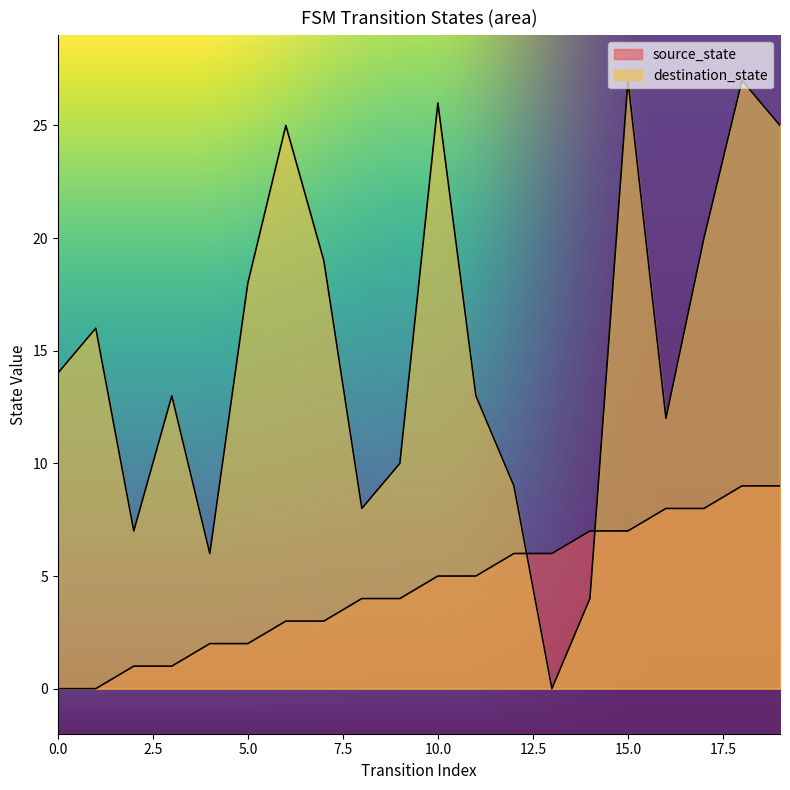

Which series has the largest range (max minus min)?

destination_state